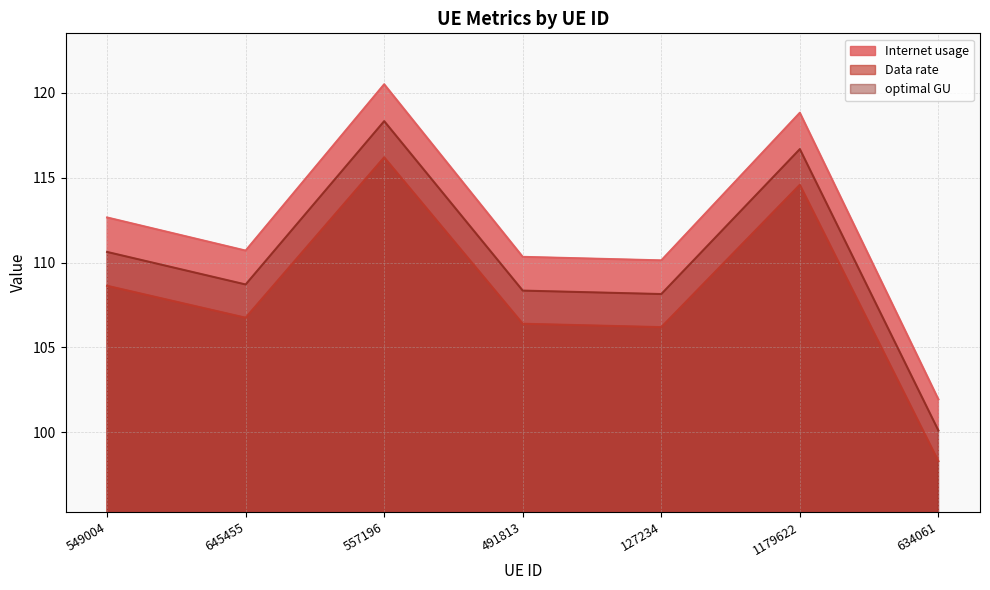

At which category does optimal GU reach its first local valley?

645455